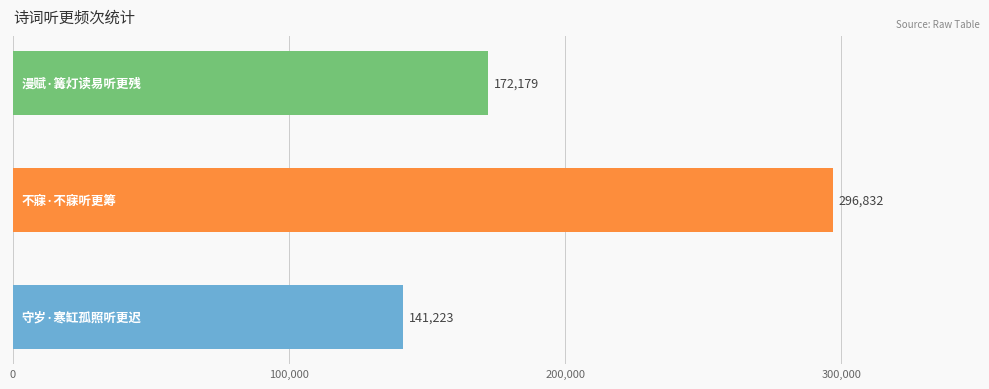

Reading bottom to top, what are all the values shown in this chart?

141223	296832	172179